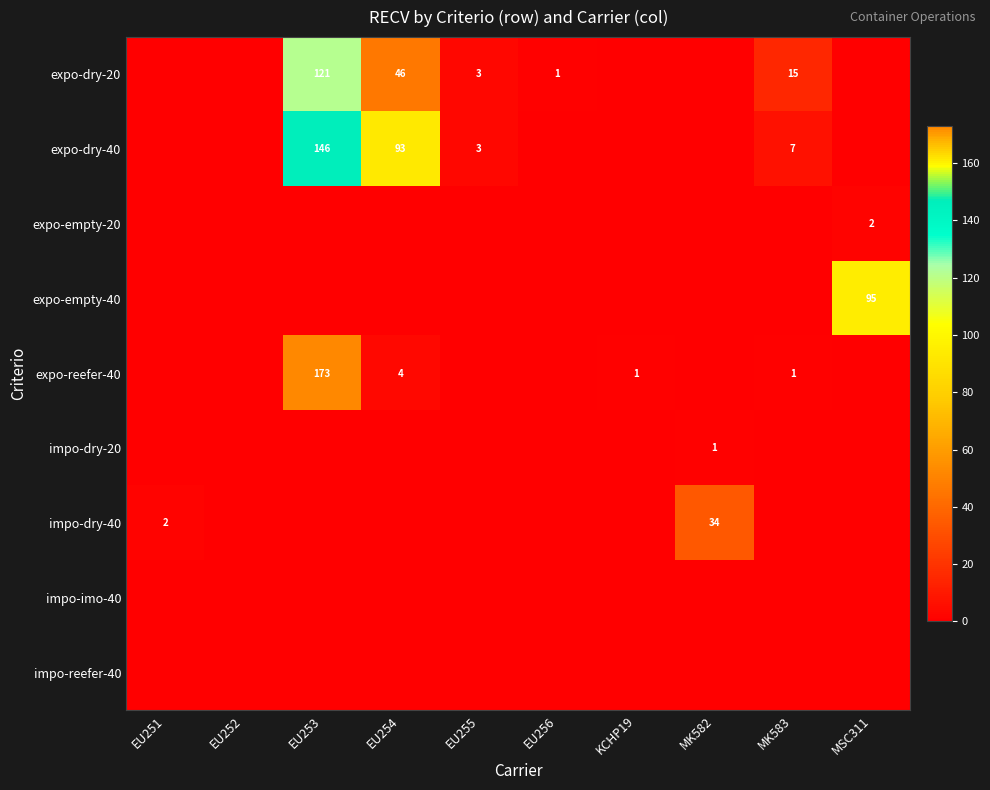

The expo-dry-20 series shows 200 at EU253. True or false?

False